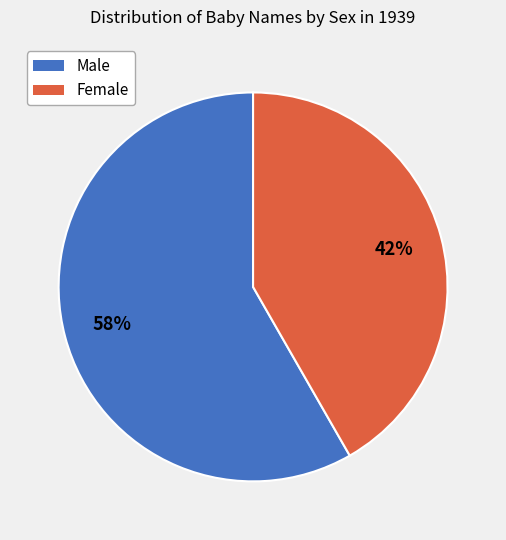

To the nearest percent, what is the average slice percentage?

50%